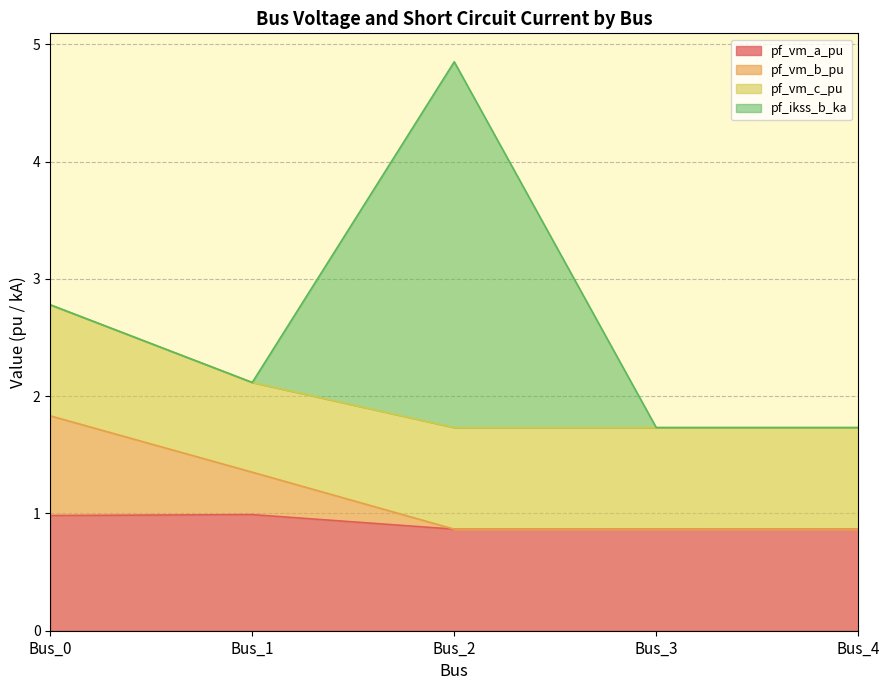

How many categories are shown in the chart?

5